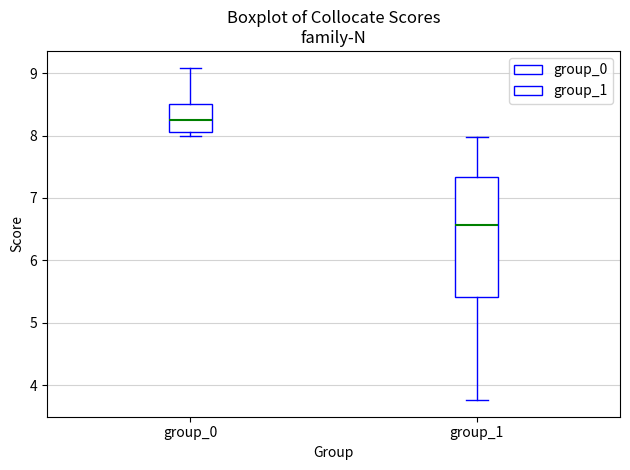

Reading left to right, read every box against the y-axis: the position of its median line, the range the box covers, and the ends of its whiskers. The values are not printed on the chart, so give them approximately, as read against the axis.

group_0: median 8.3, box 8.1 to 8.5, whiskers 8.0 to 9.1
group_1: median 6.6, box 5.4 to 7.3, whiskers 3.8 to 8.0